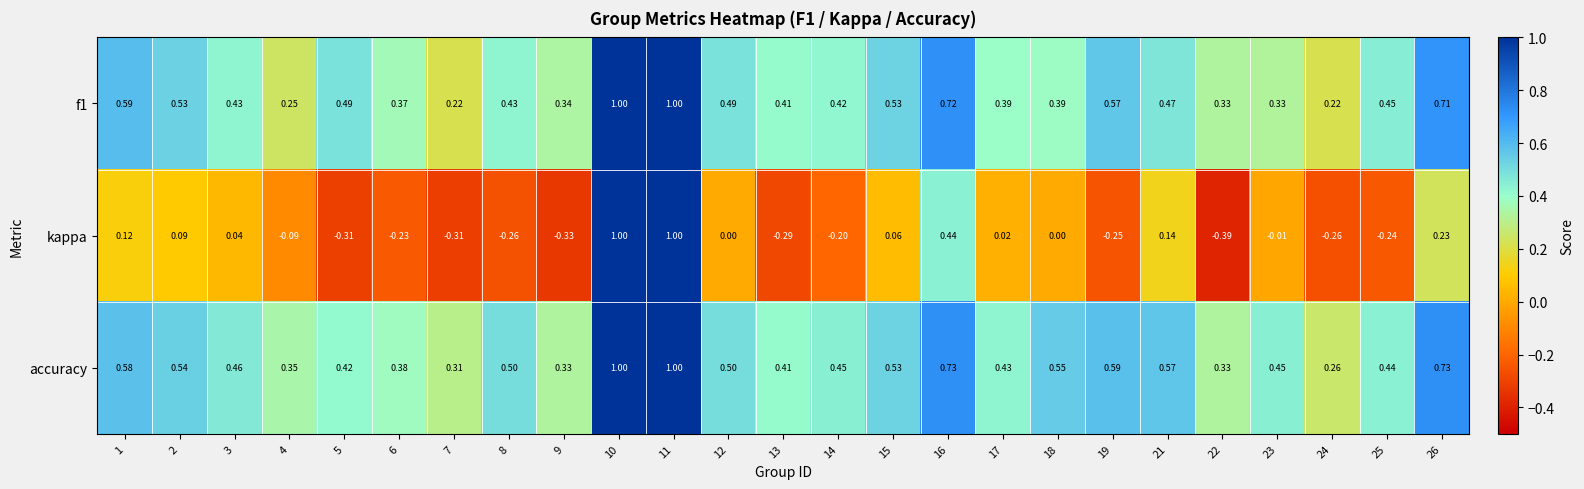

Is the value of f1 at 7 greater than the value of kappa at 3?

Yes